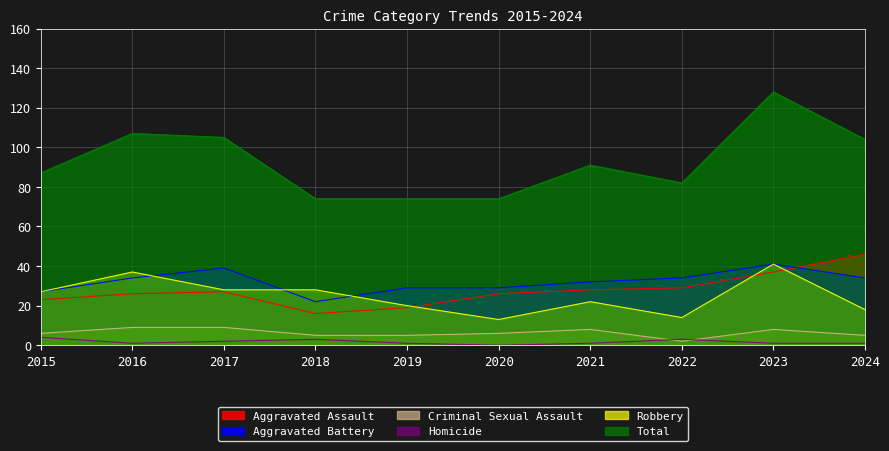

At which category is the sum across all series the highest?

2023